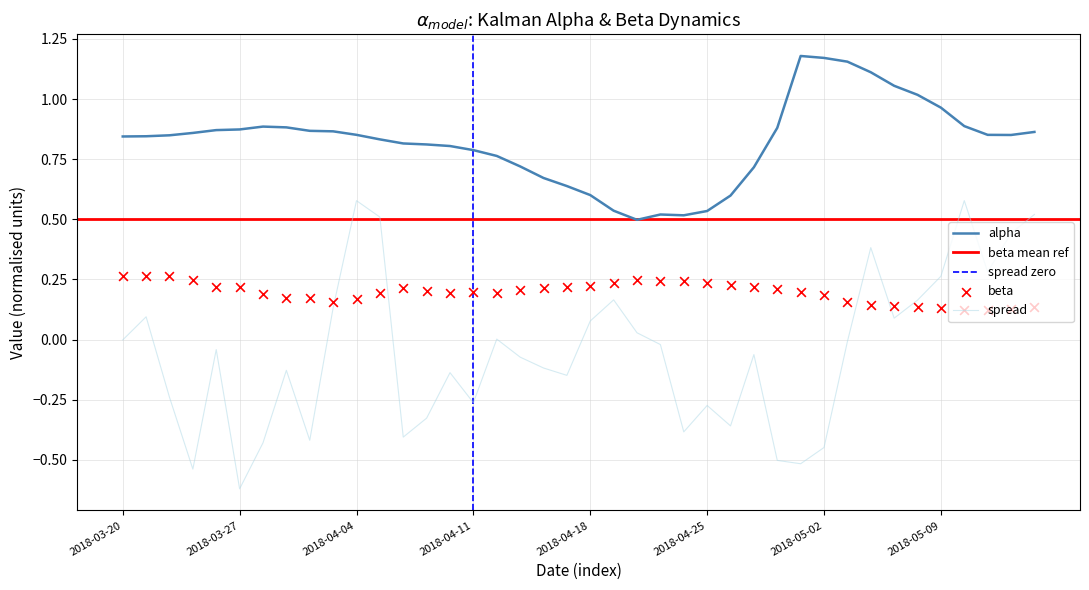

At how many categories does at least one series exceed 0?

40